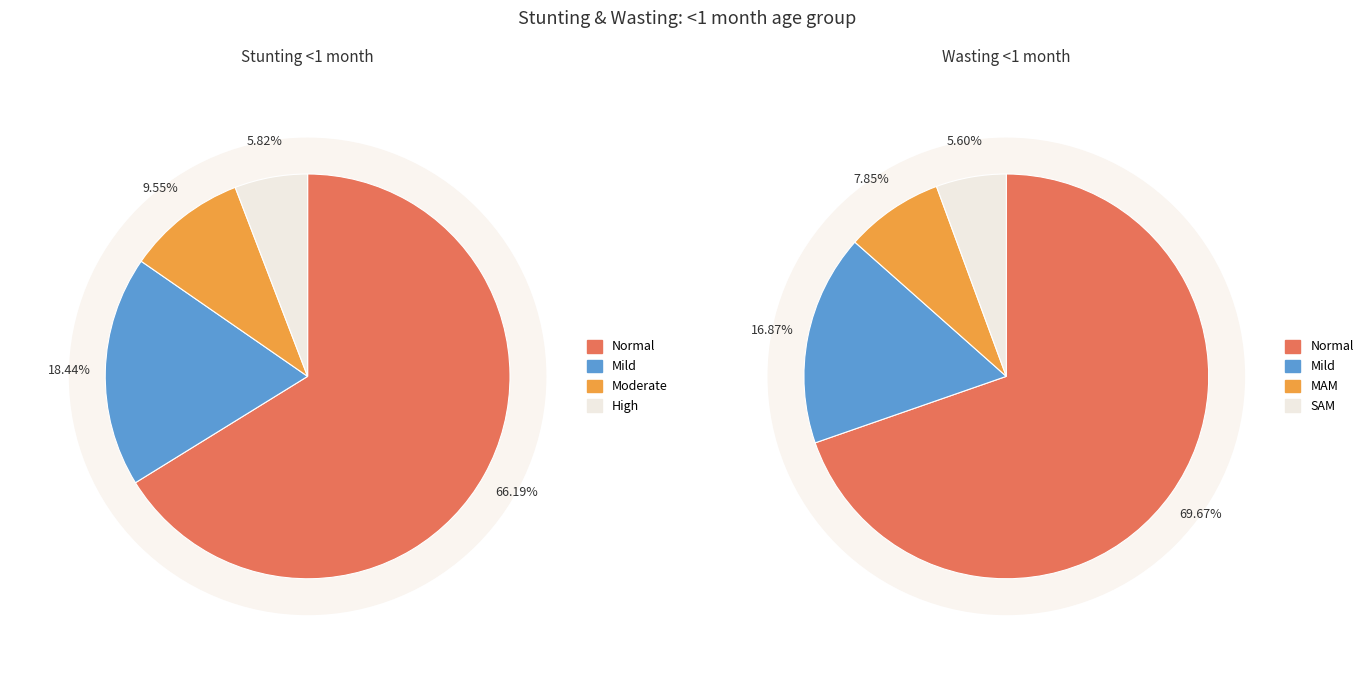

Which has a higher value, 2 or 3?

2